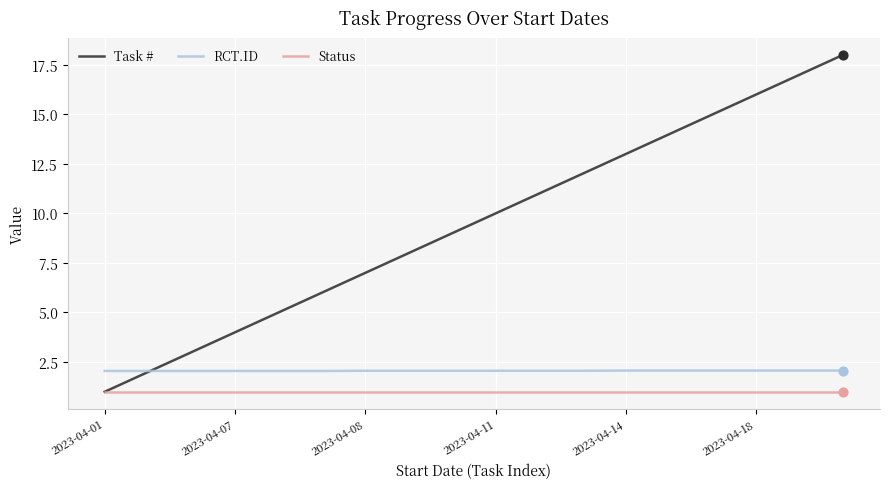

What are all the series names shown in the legend?

Task #, RCT.ID, Status